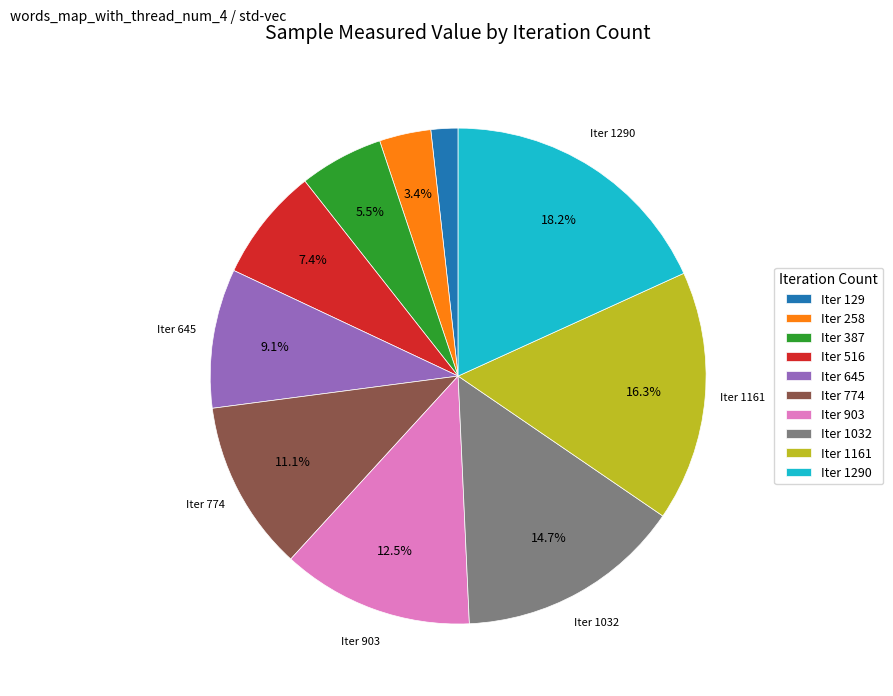

Rank the categories by value from highest to lowest.

Iter 1290, Iter 1161, Iter 1032, Iter 903, Iter 774, Iter 645, Iter 516, Iter 387, Iter 258, Iter 129